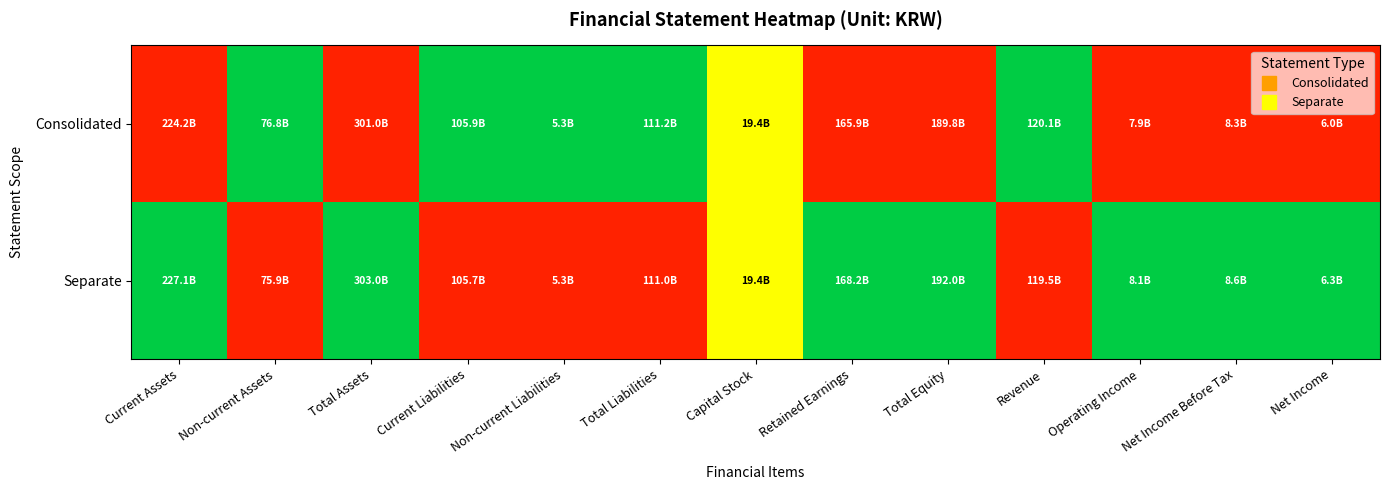

At which category is the sum across all series the highest?

Current Assets